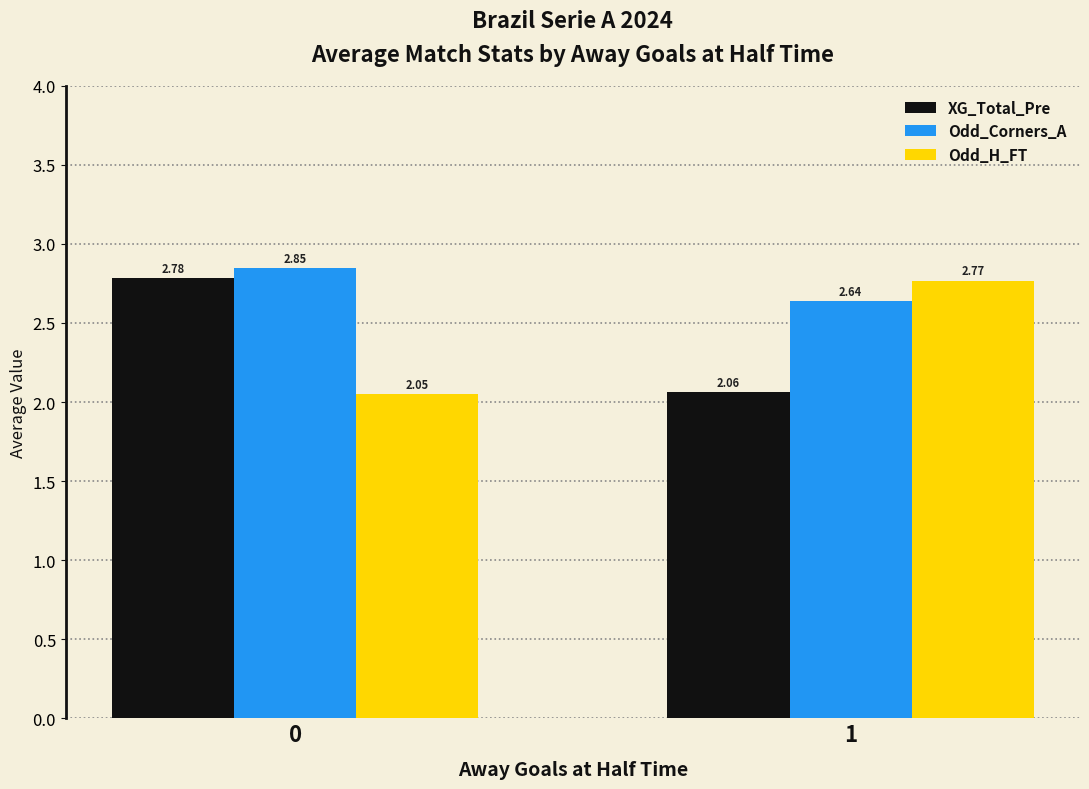

Count the Odd_Corners_A values in the range 2 to 3.

2